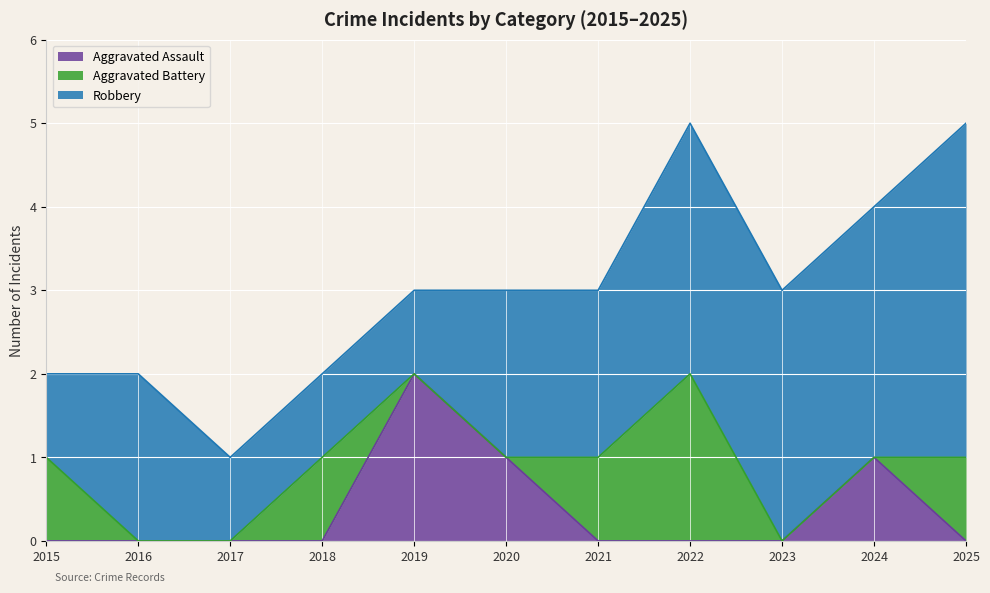

The Robbery series shows 1 at 2015. True or false?

True